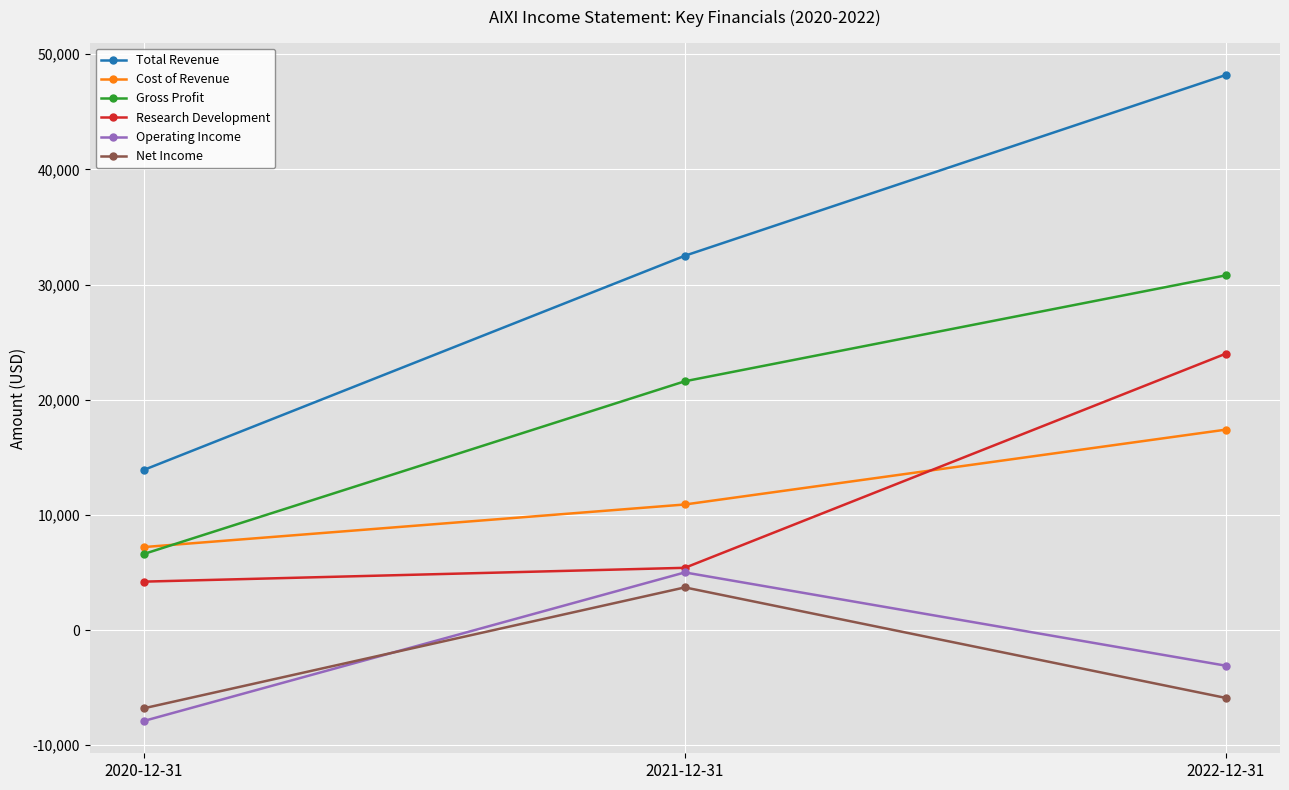

Reading left to right, transcribe all the data shown in this chart.

Total Revenue: 13900	32500	48200
Cost of Revenue: 7200	10900	17400
Gross Profit: 6600	21600	30800
Research Development: 4200	5400	24000
Operating Income: -7900	5000	-3100
Net Income: -6800	3700	-5900